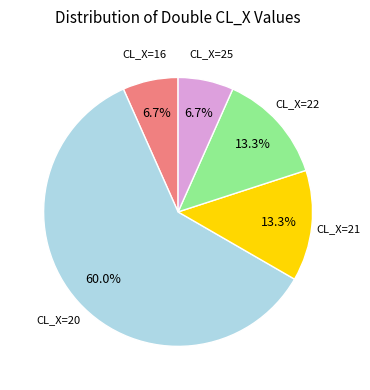

Approximately how many times larger is the value at CL_X=25 compared to CL_X=22?

0.5